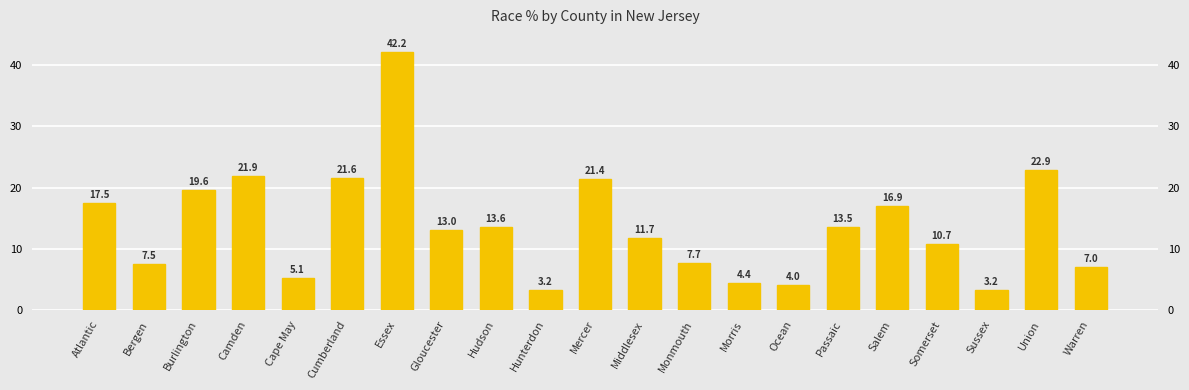

What is the difference between the maximum and minimum values?

39.0